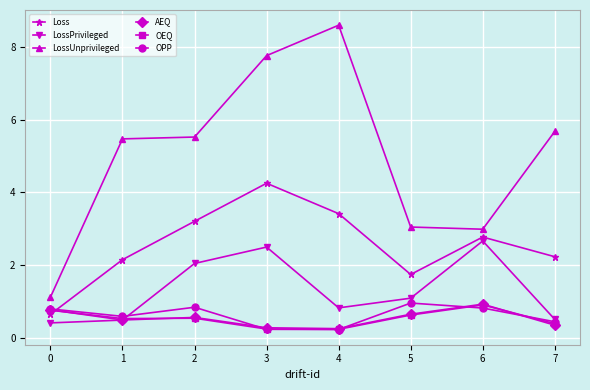

How many data points in LossUnprivileged are above 5?

5